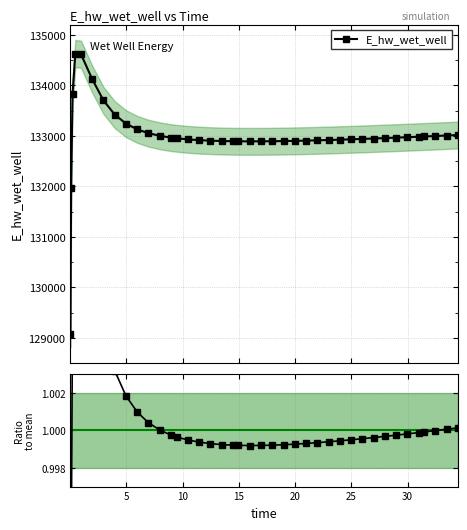

What is the value of the E_hw_wet_well point at the 19th from the left?

132891.7